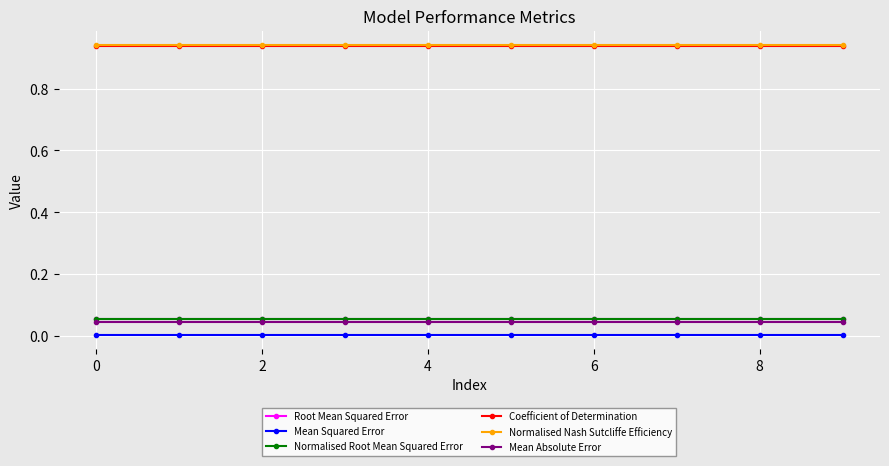

How many lines are shown in the chart?

6